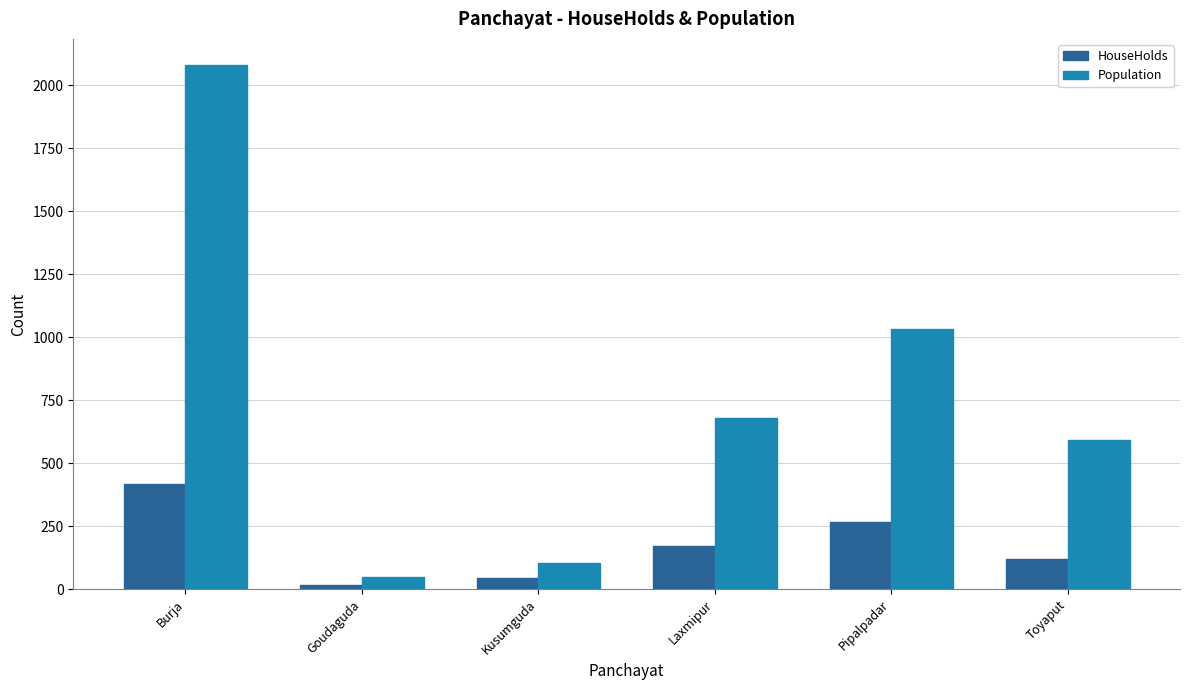

At Pipalpadar, list the series in order from smallest to largest.

HouseHolds, Population